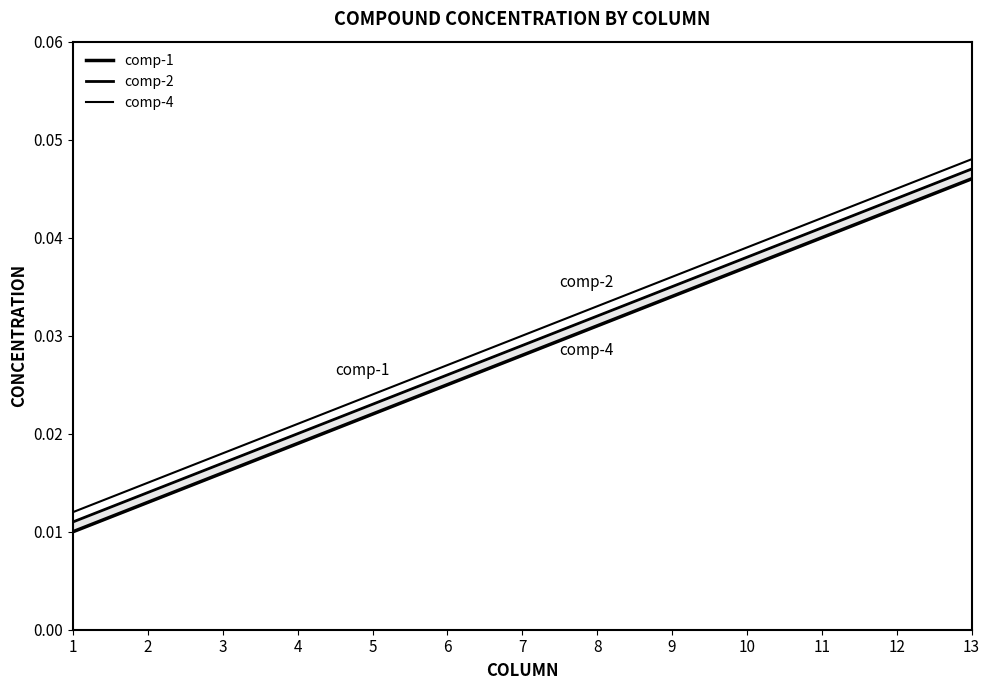

True or false: comp-1 and comp-2 intersect in this chart.

False